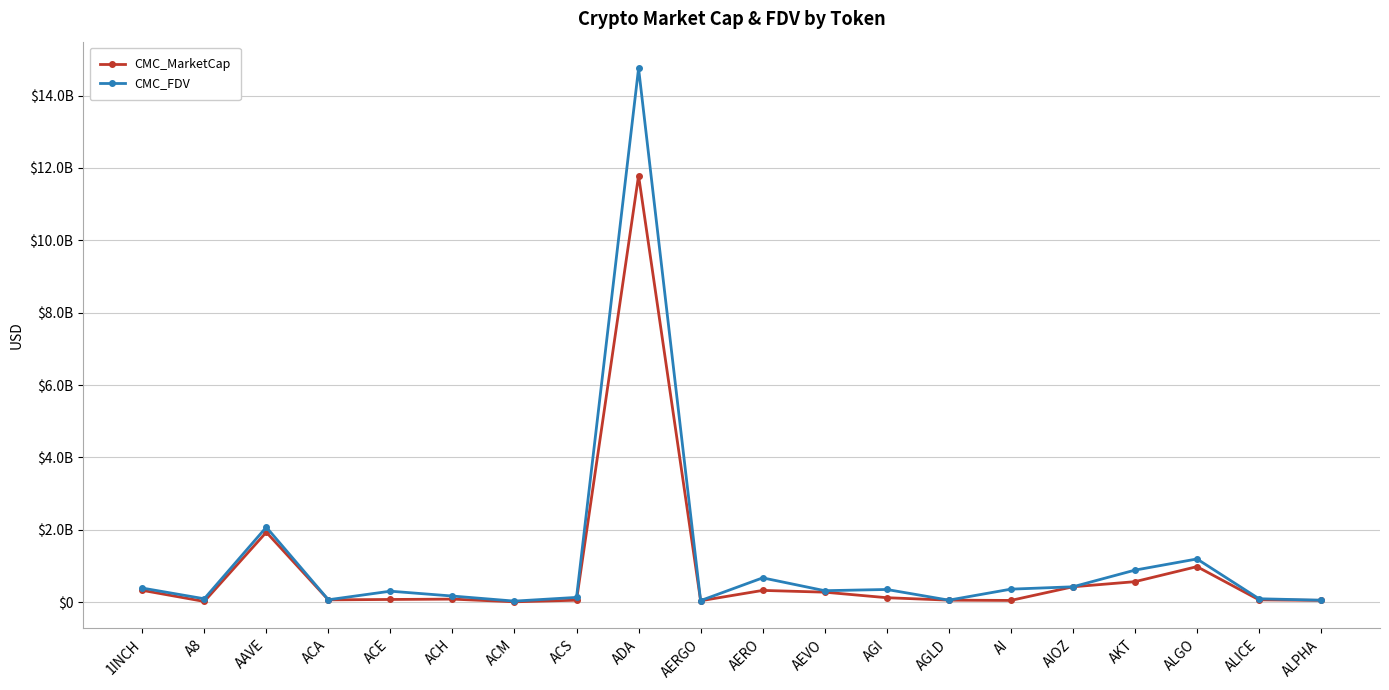

Which series has the largest total across all categories?

CMC_FDV